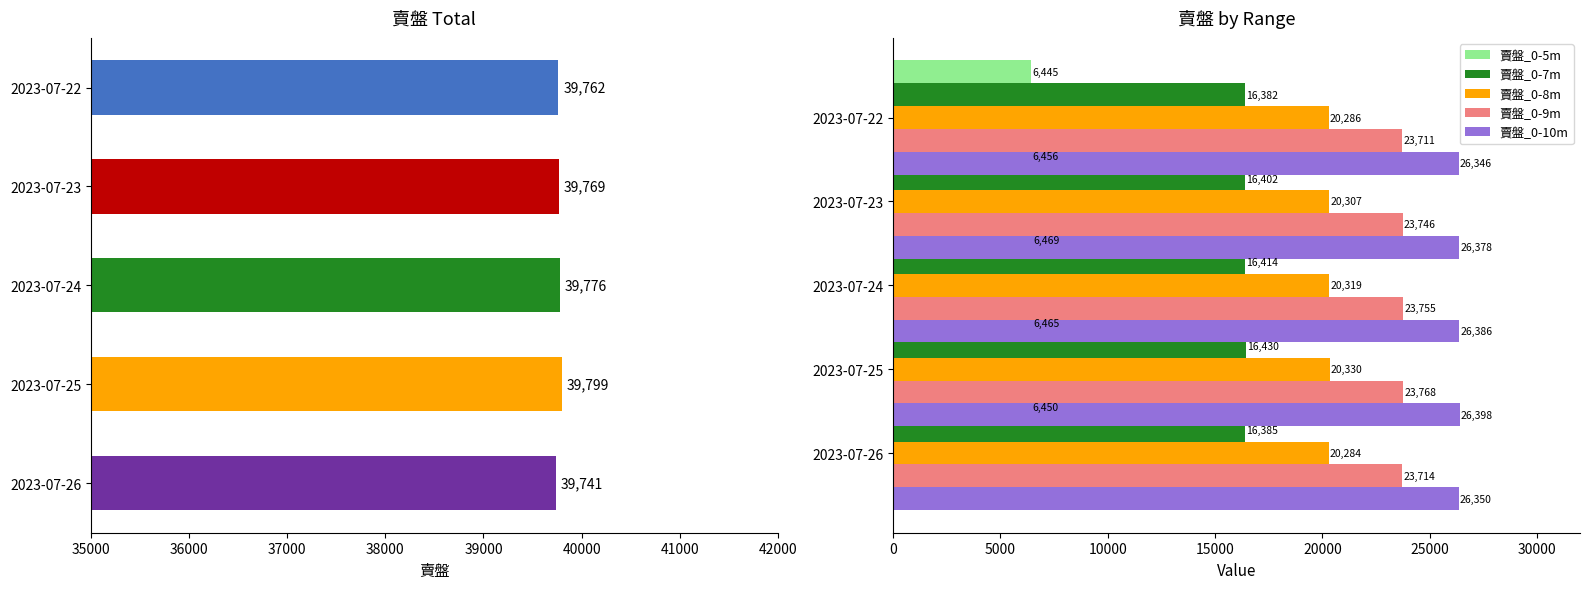

What is the smallest value displayed?

6445